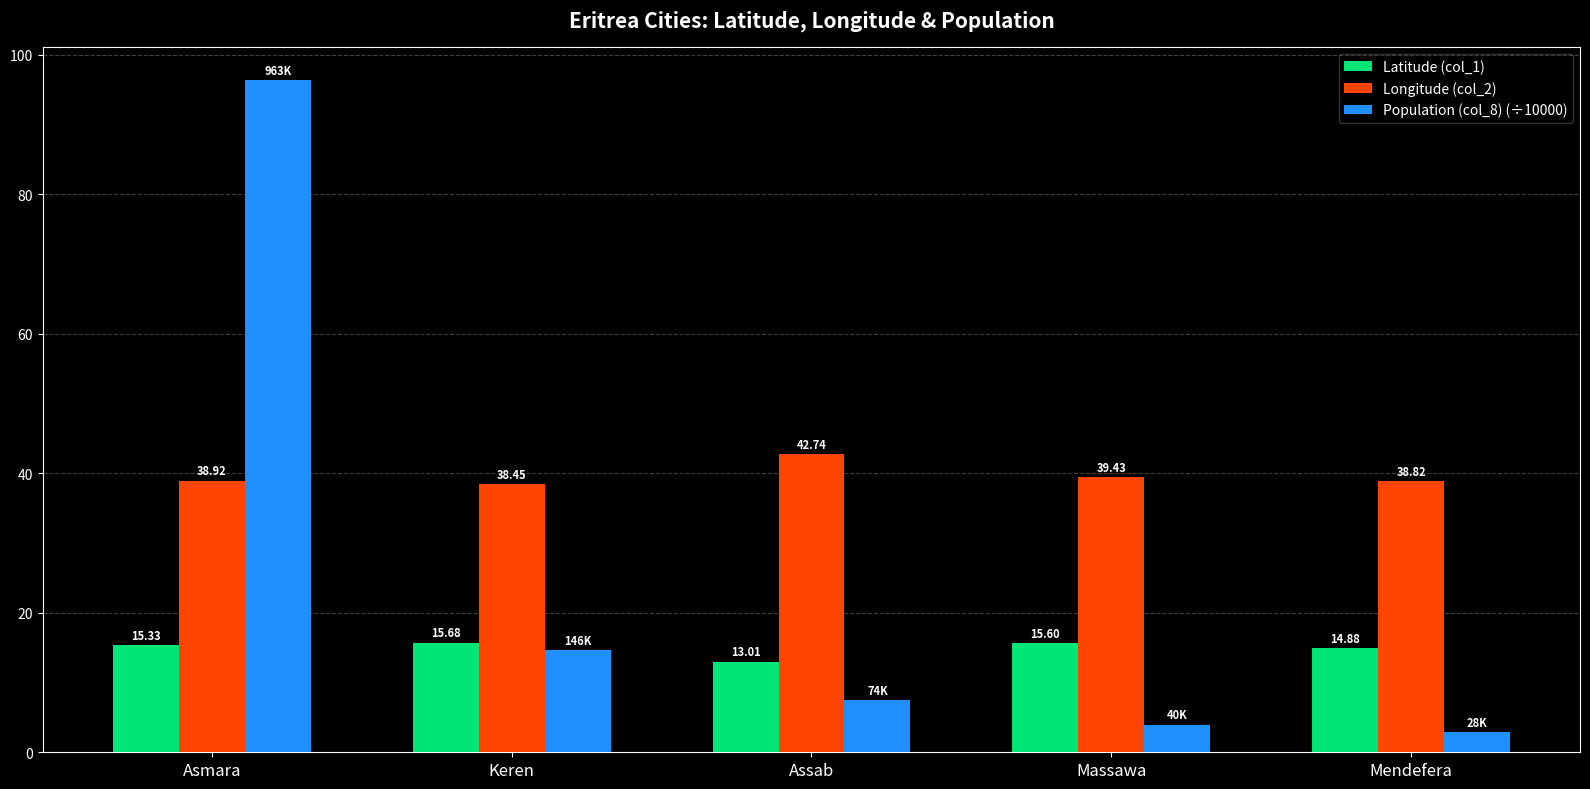

How many values in the Latitude (col_1) series exceed 15?

3